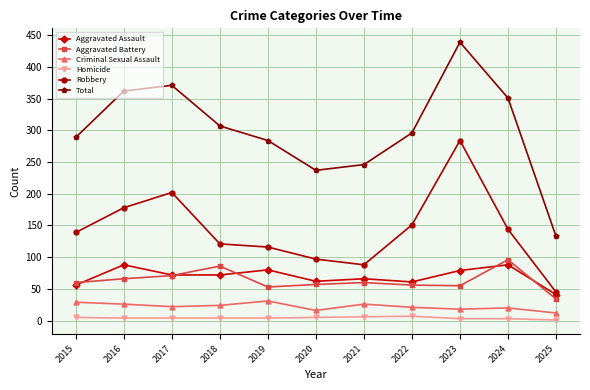

How many data points in Aggravated Battery are less than 60?

5